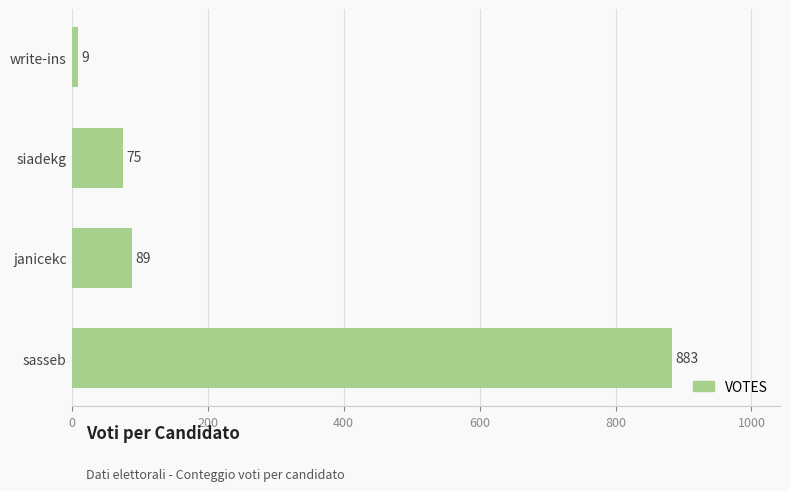

Reading top to bottom, extract all data points from this chart.

9	75	89	883